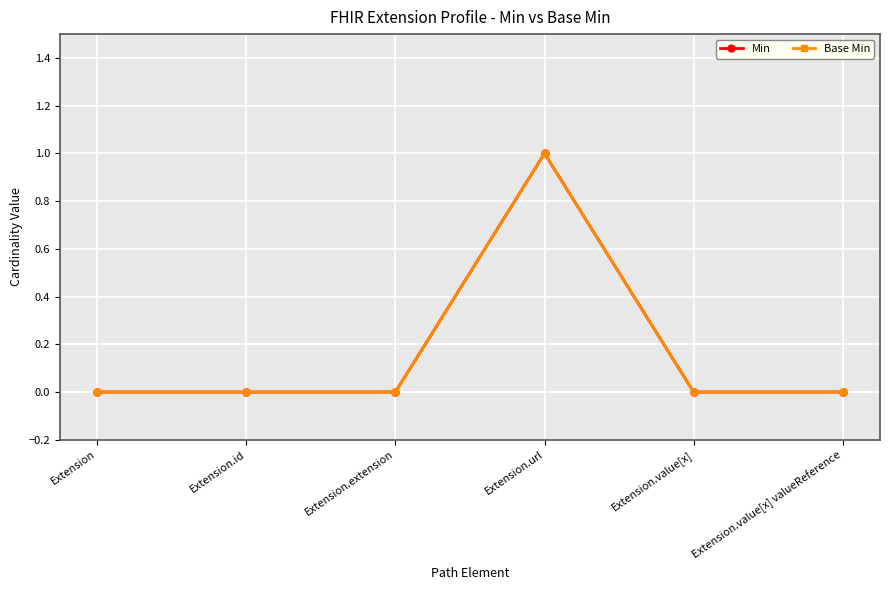

Does the chart have visible grid lines?

Yes